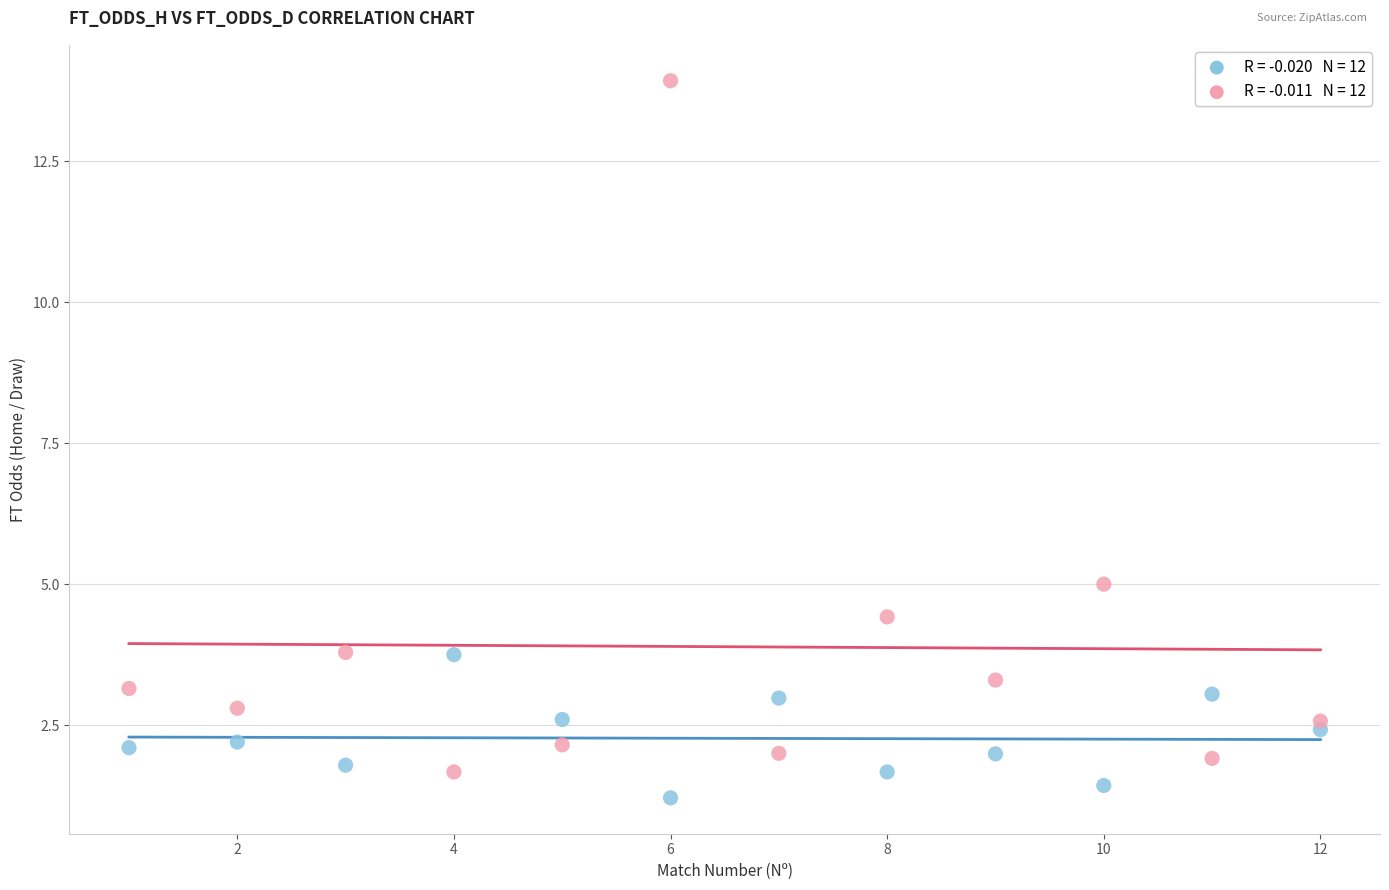

Across all data points, what is the range of X values (max minus min)?

11.0